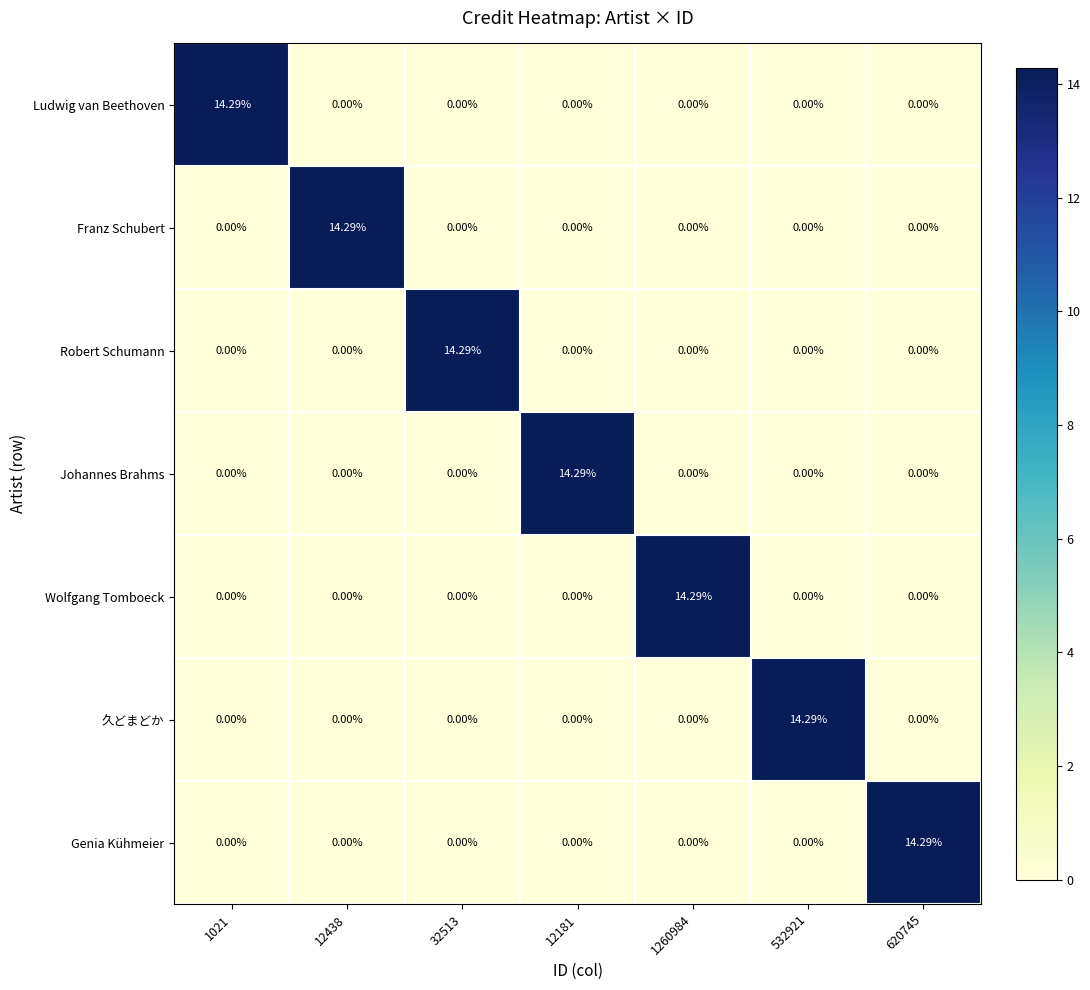

How many data points in Robert Schumann are above 0?

1